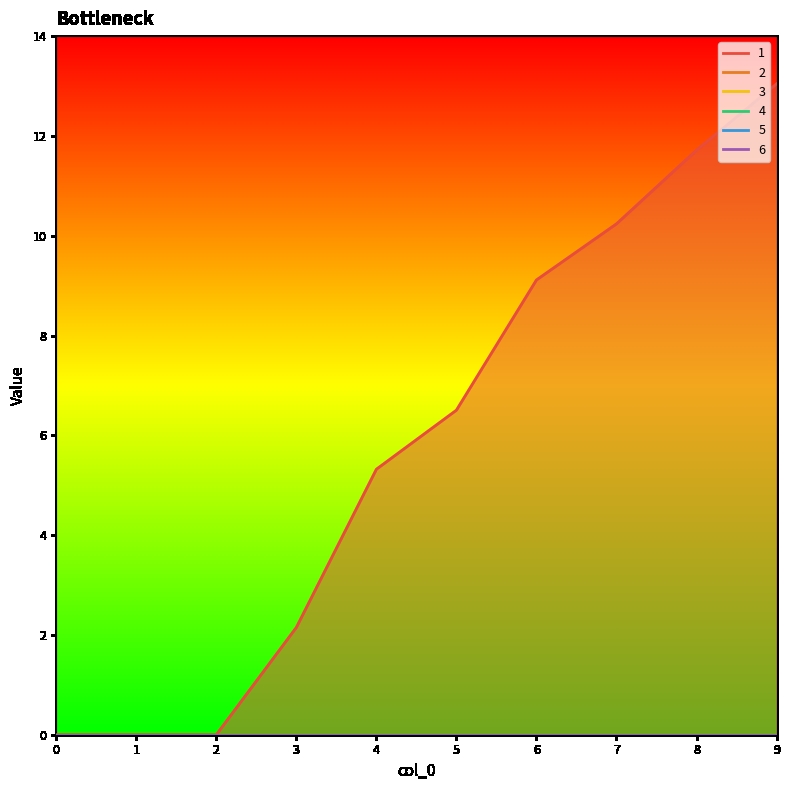

The value of 1 at 4 is 9.5. True or false?

False